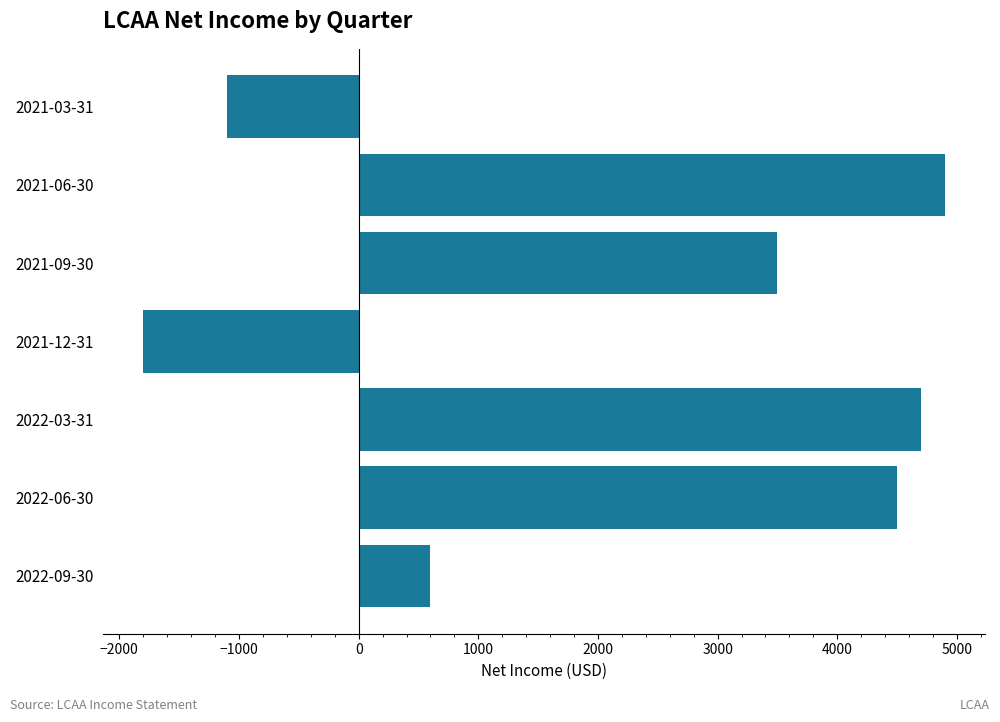

Between 2021-03-31 and 2022-06-30, which is larger?

2022-06-30